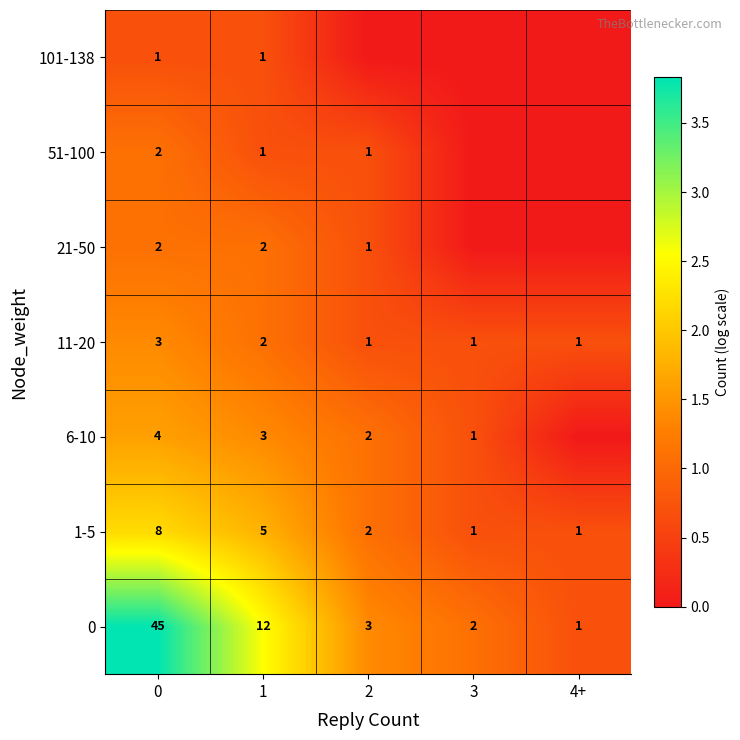

The 6-10 series shows 4 at 0. True or false?

True